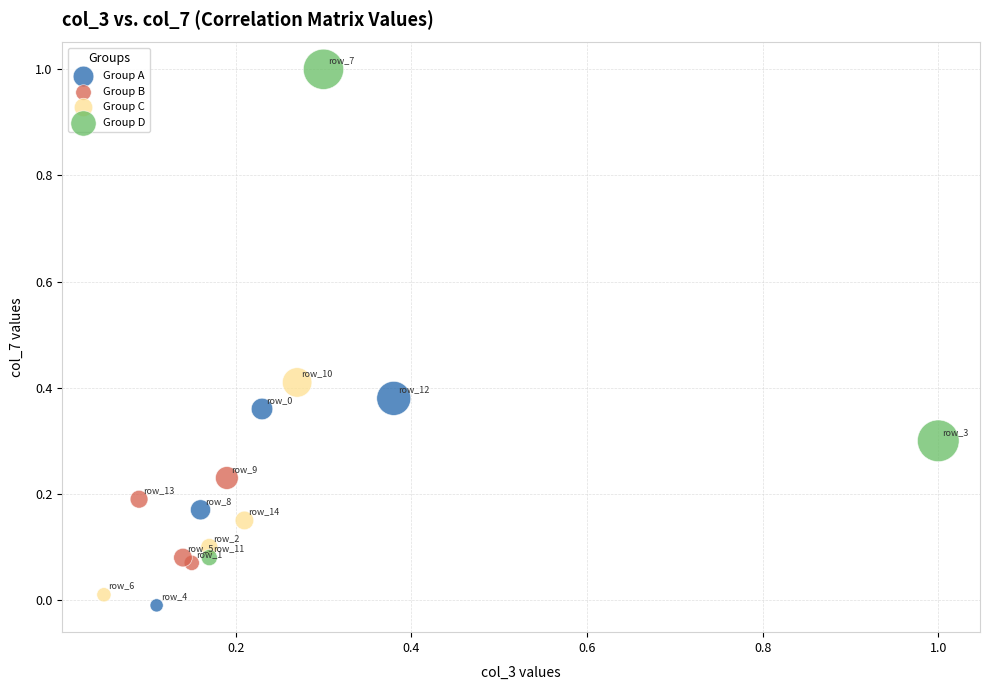

Which series reaches the maximum Y coordinate?

Group D